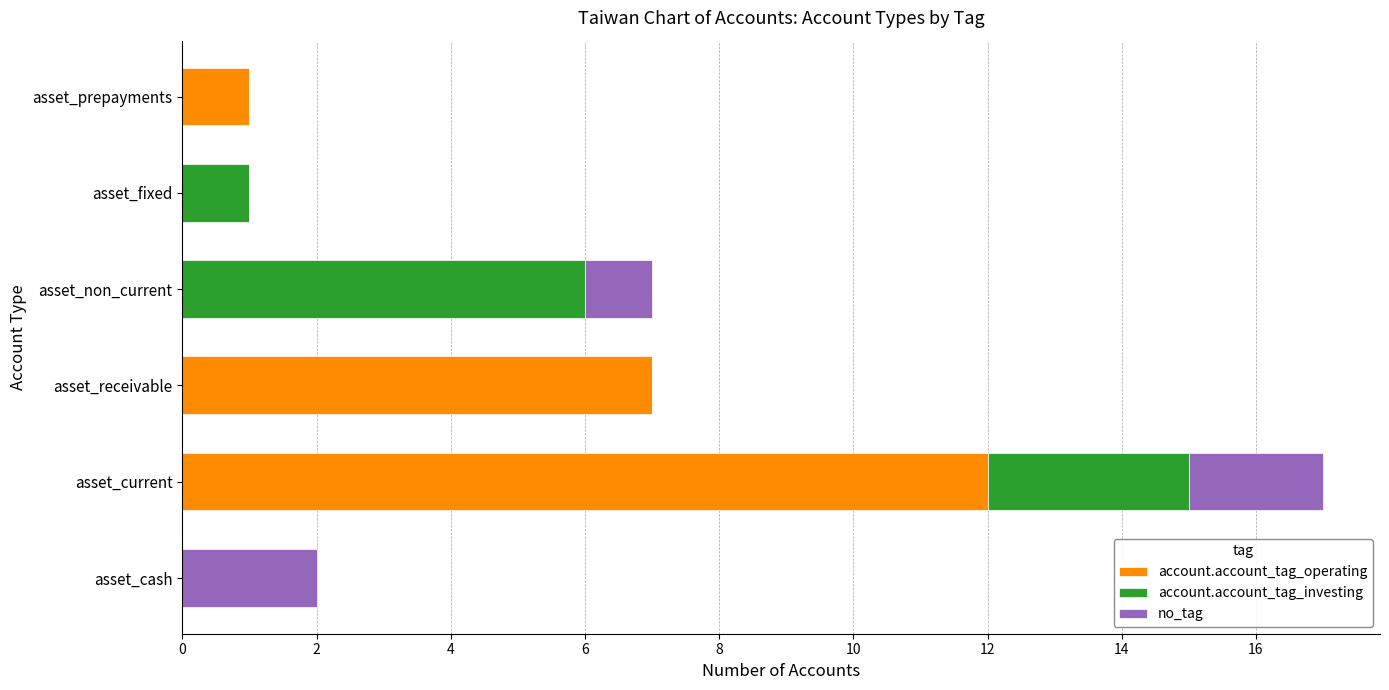

What is the sum of the account.account_tag_operating values at asset_receivable and asset_fixed?

7